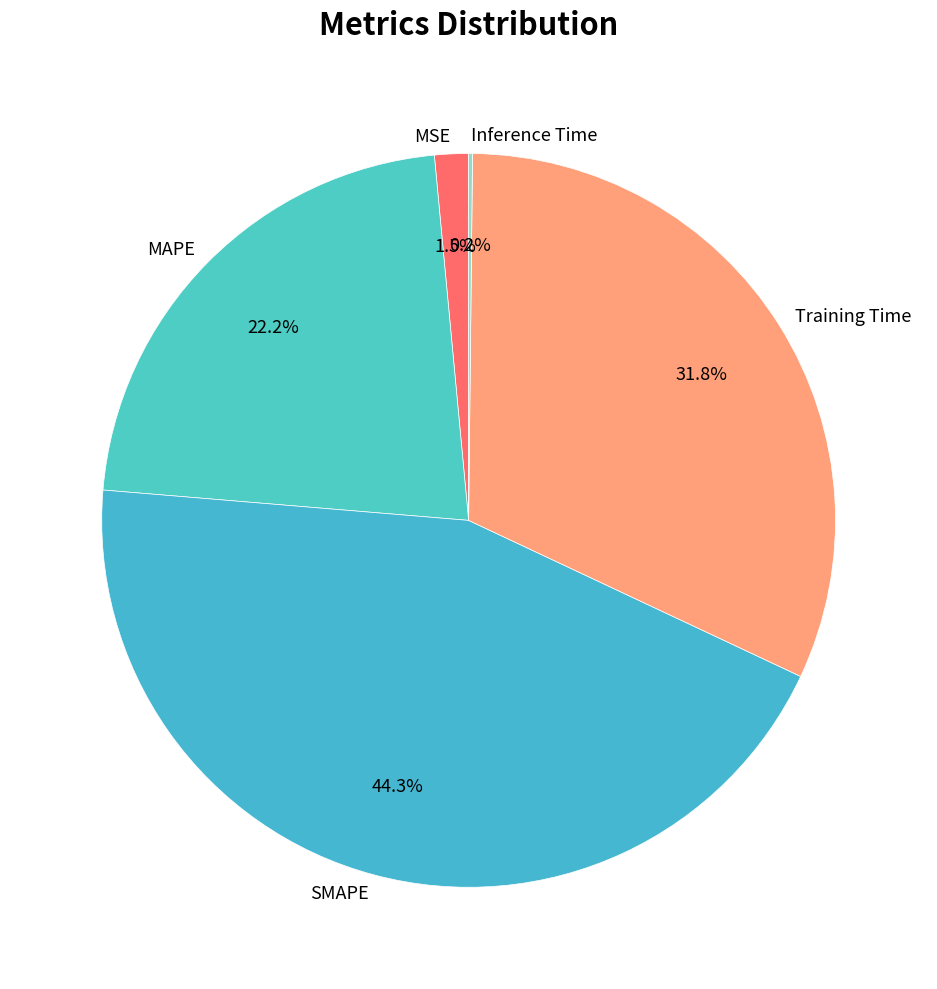

What portion of the pie excludes MSE?

98.5%